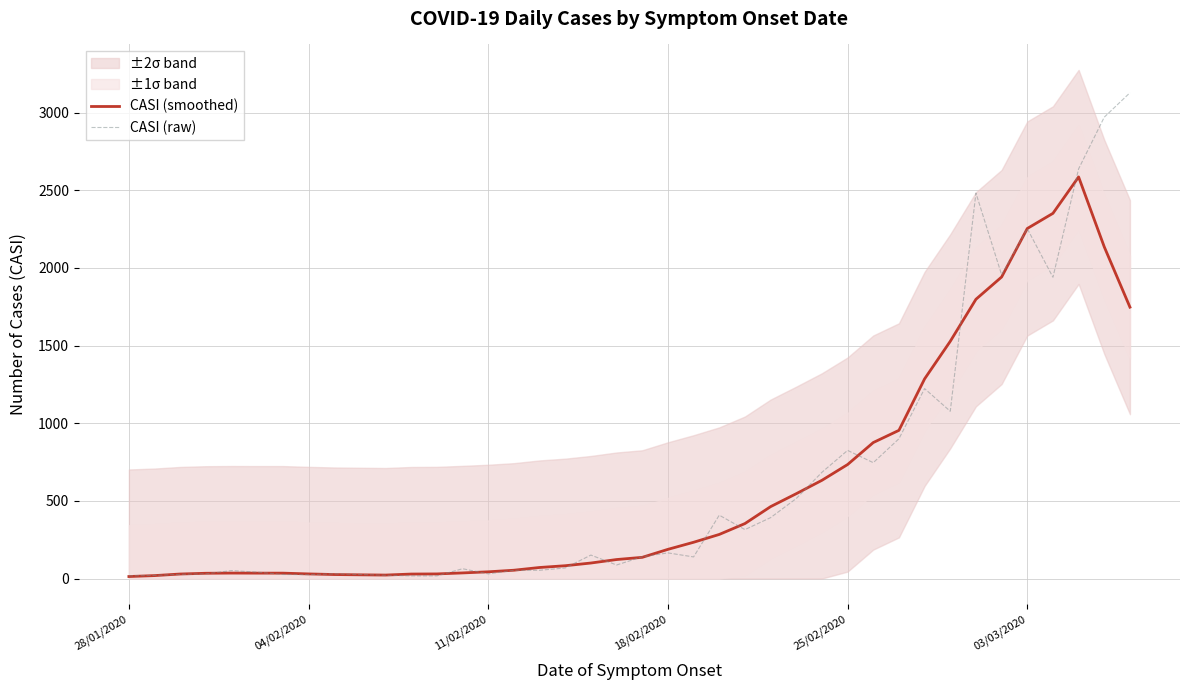

What is the maximum value for CASI (raw)?

3128.0